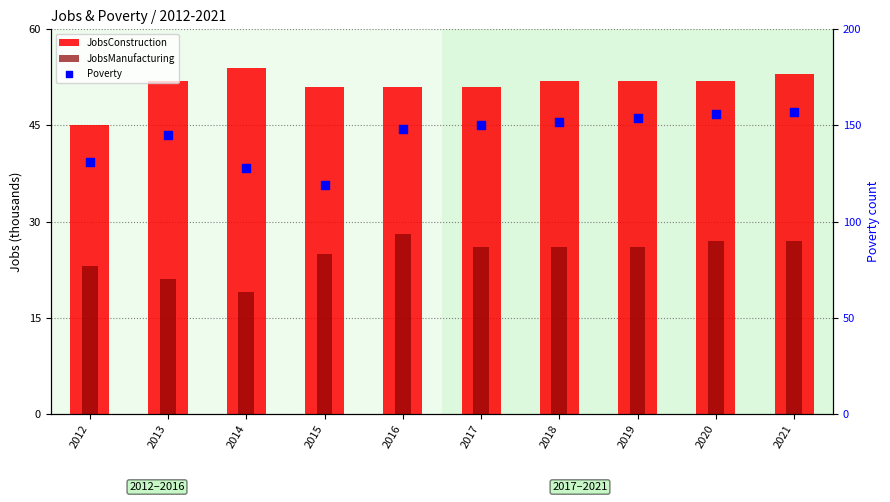

Which series has the widest spread of Y values?

Poverty